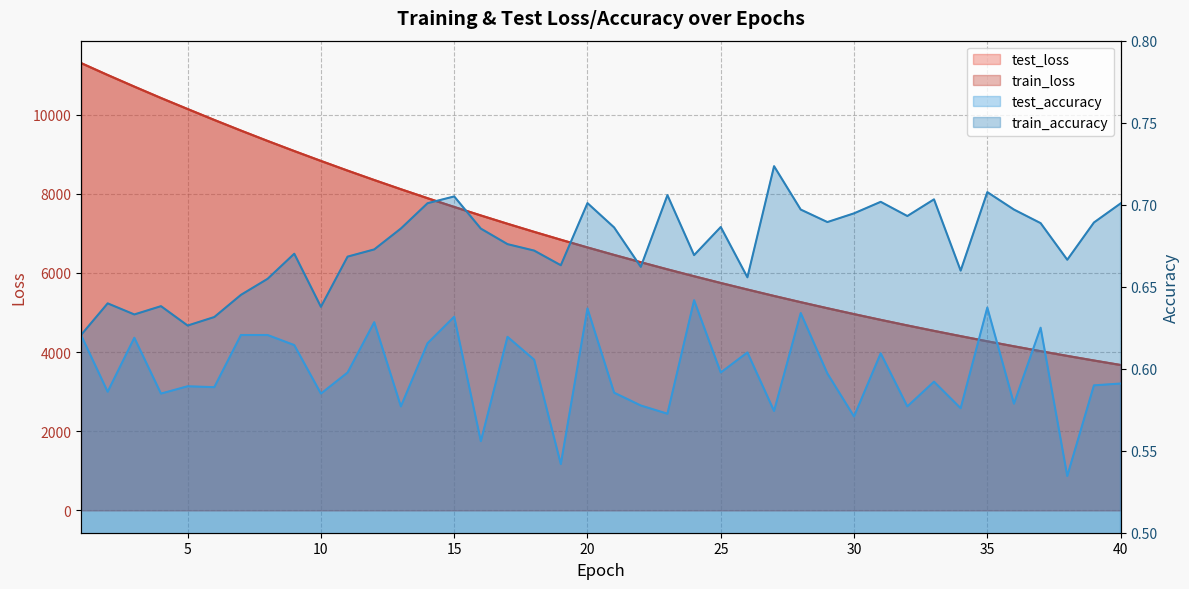

True or false: train_loss has more than 0 interior local peaks.

False